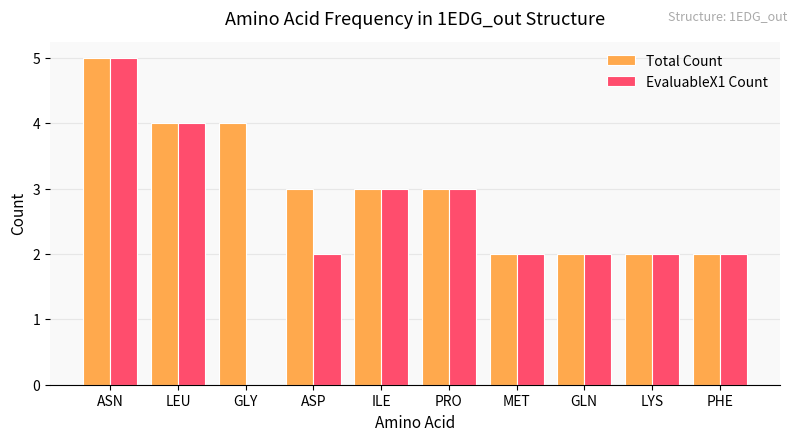

What is the sum of the EvaluableX1 Count values at GLN and LYS?

4